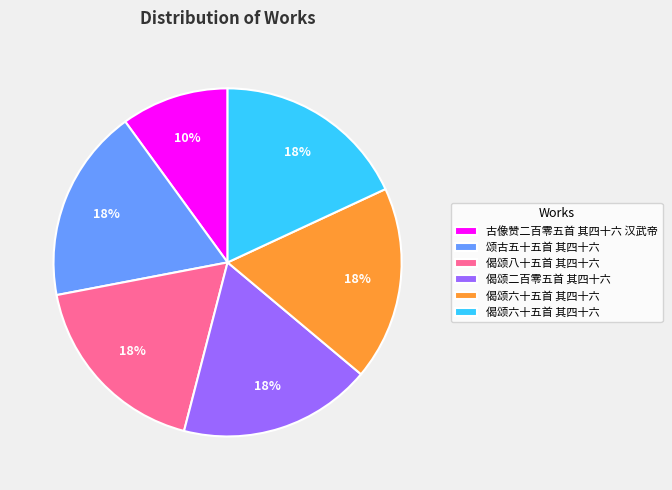

To the nearest percent, what is the difference between the largest and smallest slice percentages?

8%